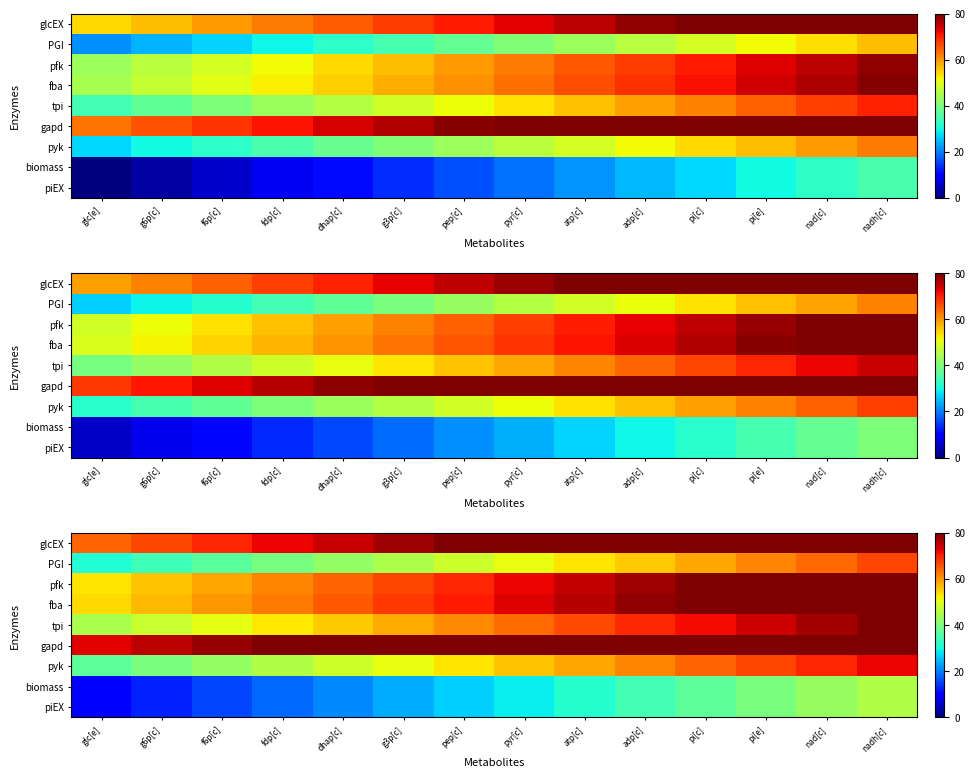

At which category is the sum across all series the highest?

nadh[c]